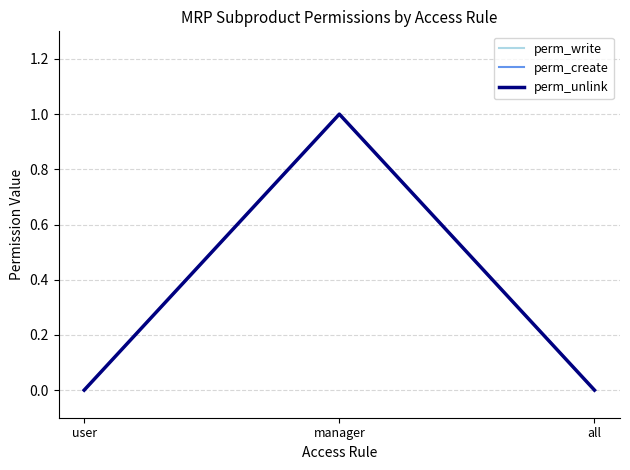

Does the chart have visible grid lines?

Yes